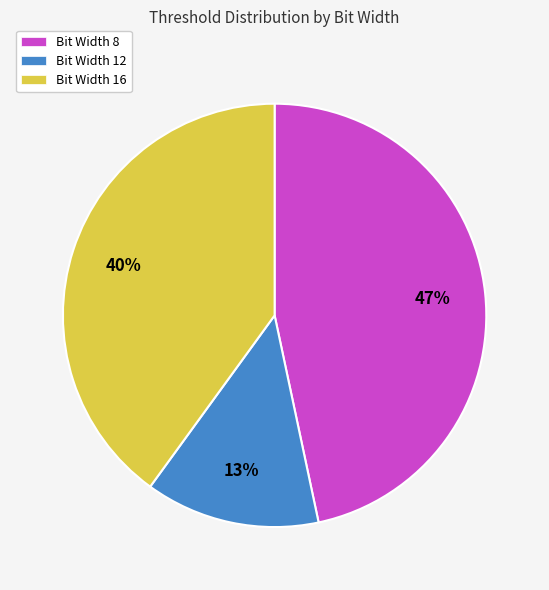

Which slice is the smallest?

Bit Width 12